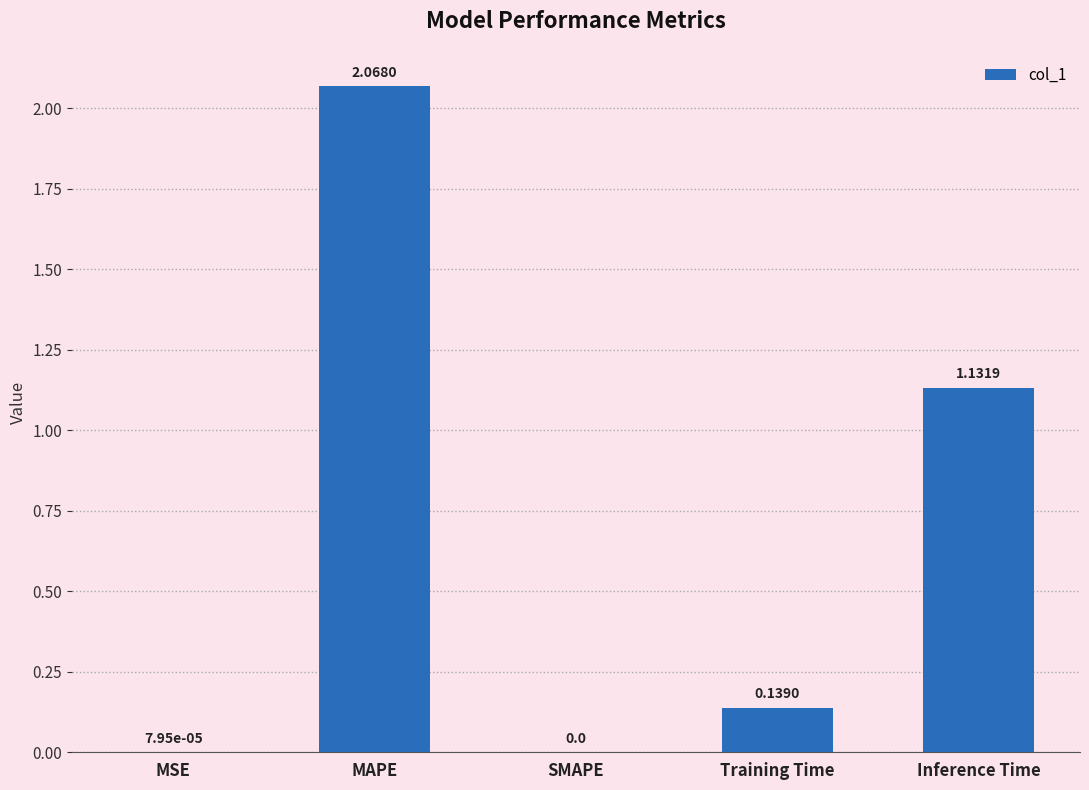

What is the sum of all values?

3.3